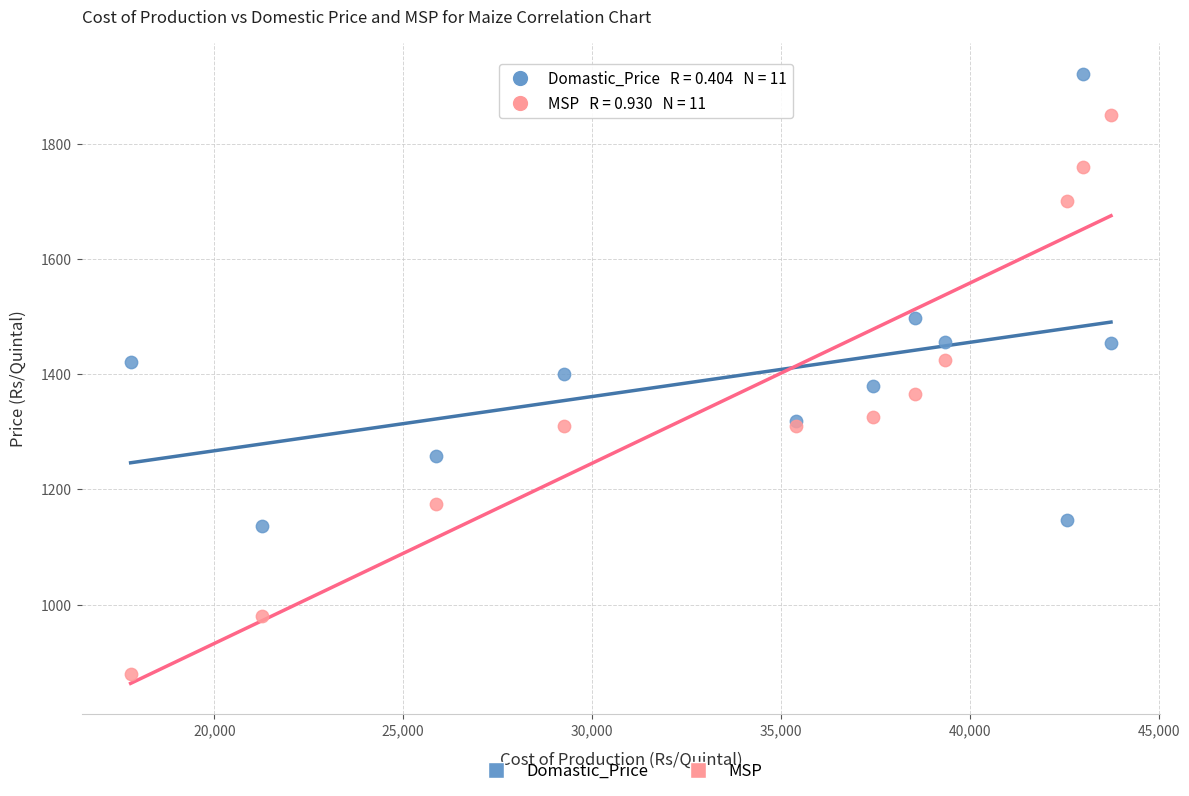

In the Domastic_Price series, what Y value is closest to 1529?

1496.5